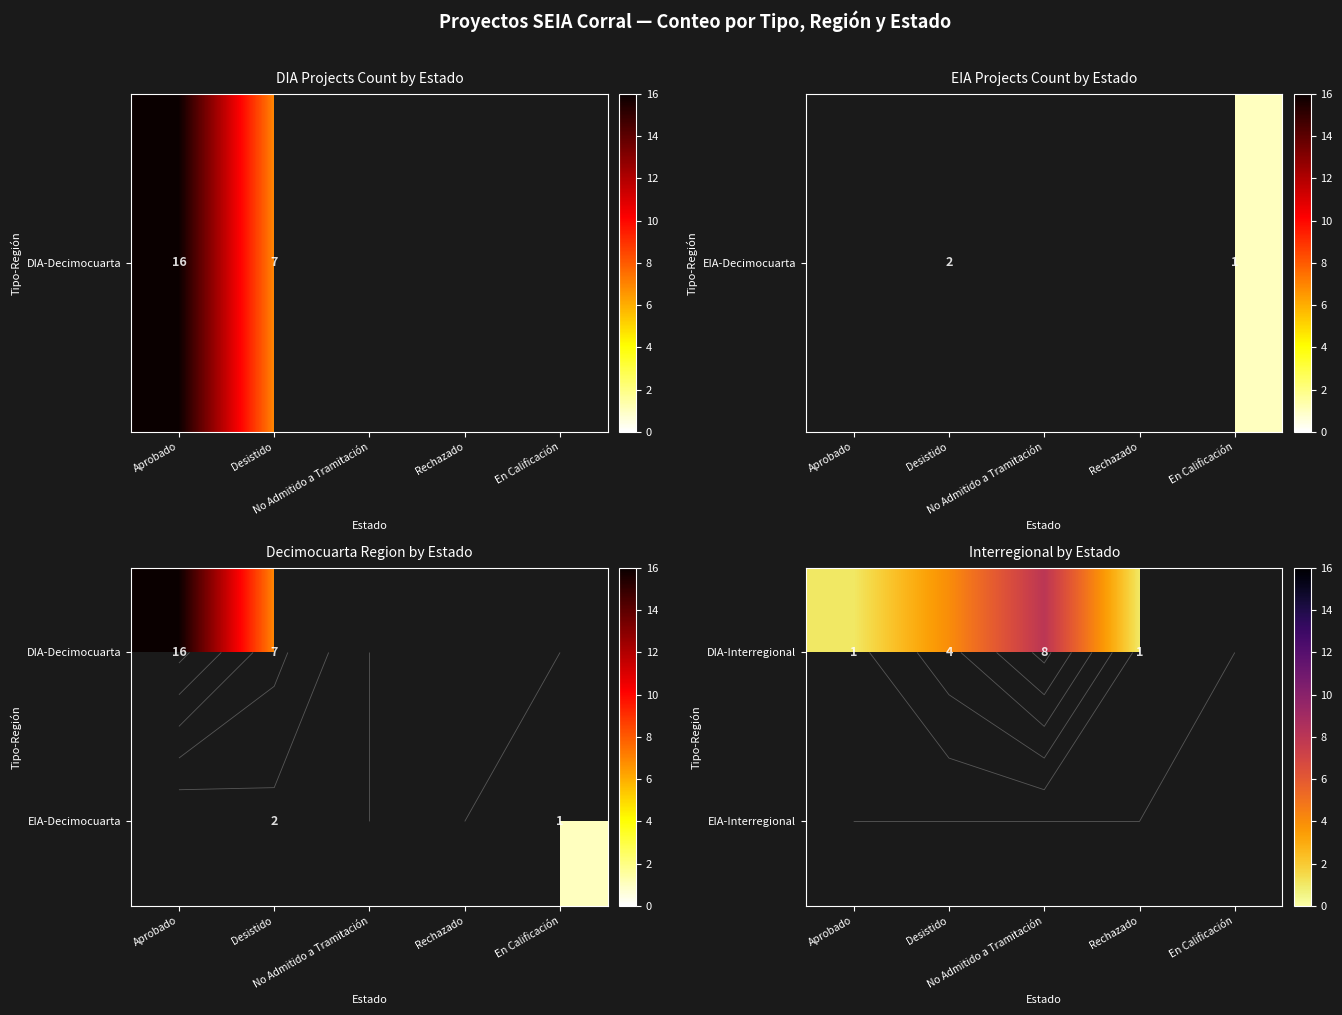

What is the minimum value shown in the chart?

1.0